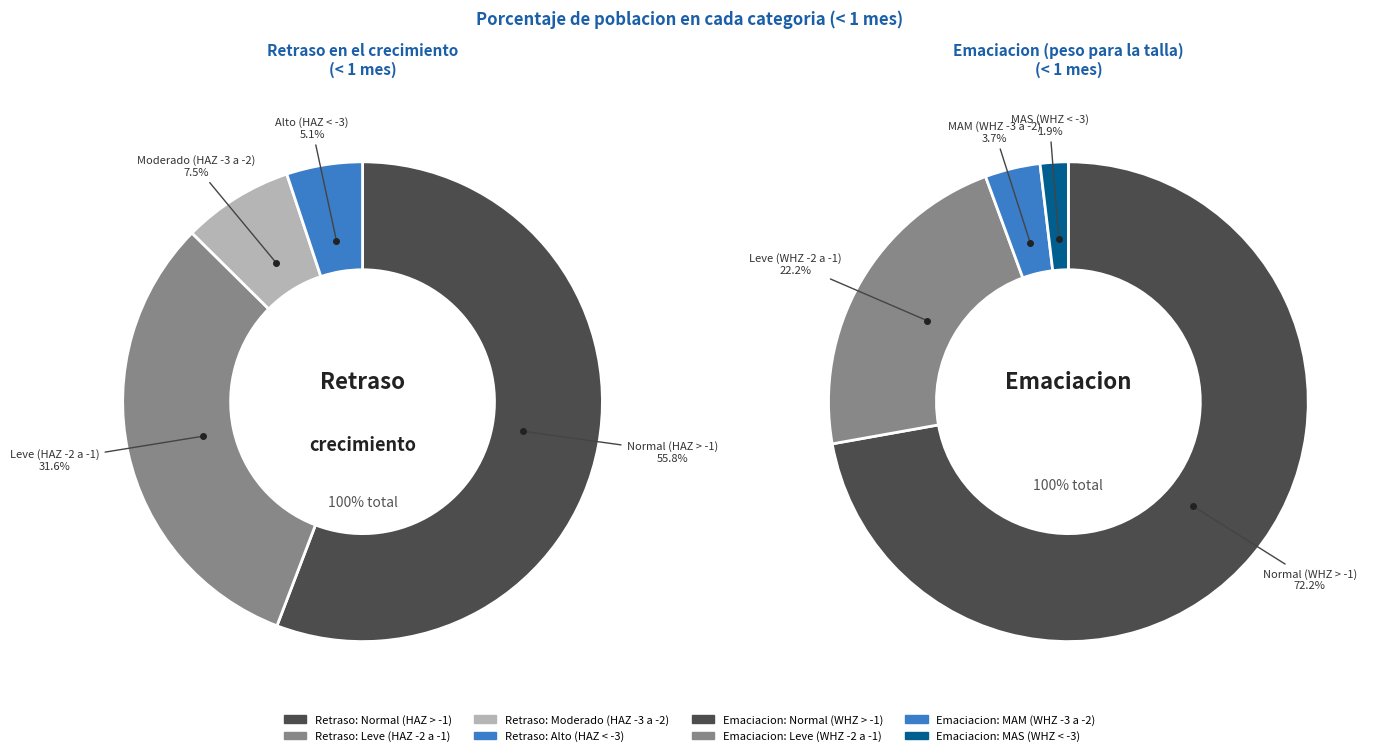

The 1 slice represents 28% of the pie. True or false?

False